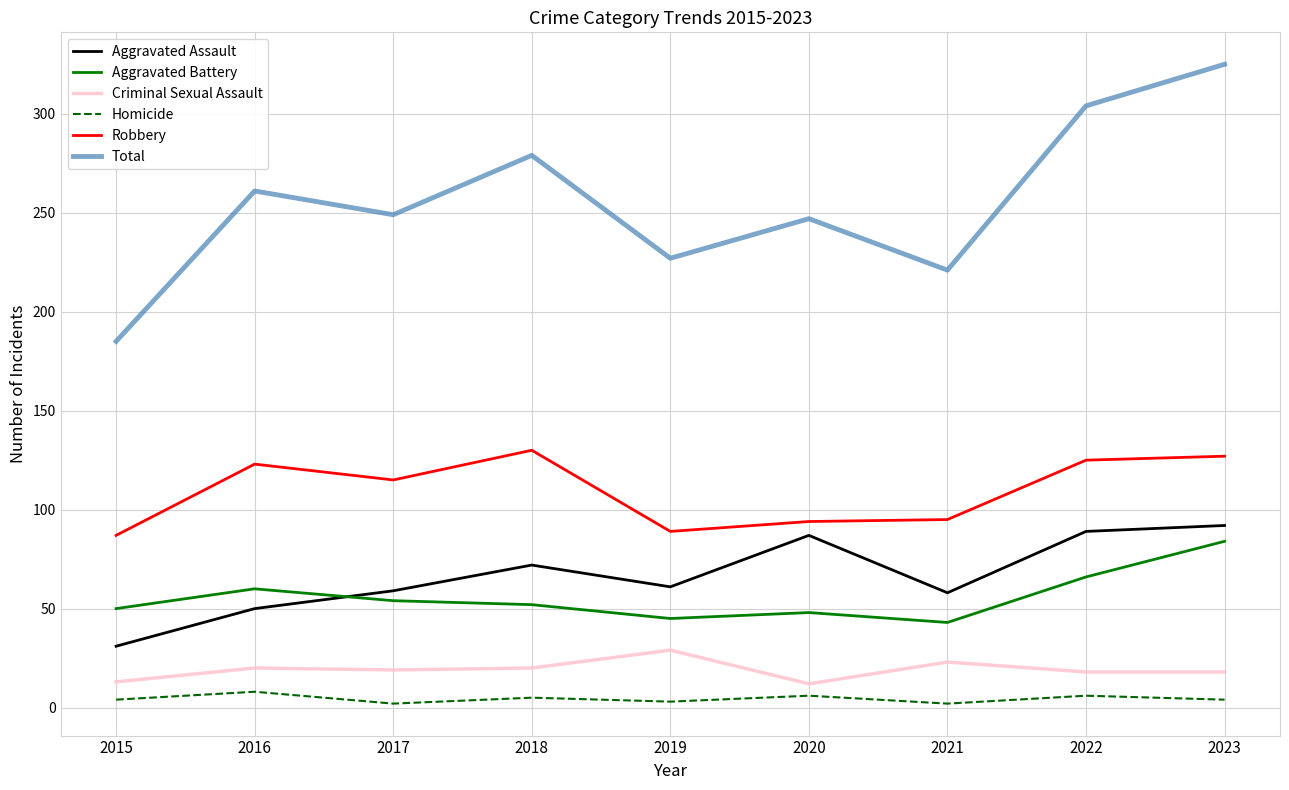

What value does the Robbery series have at 2016?

123